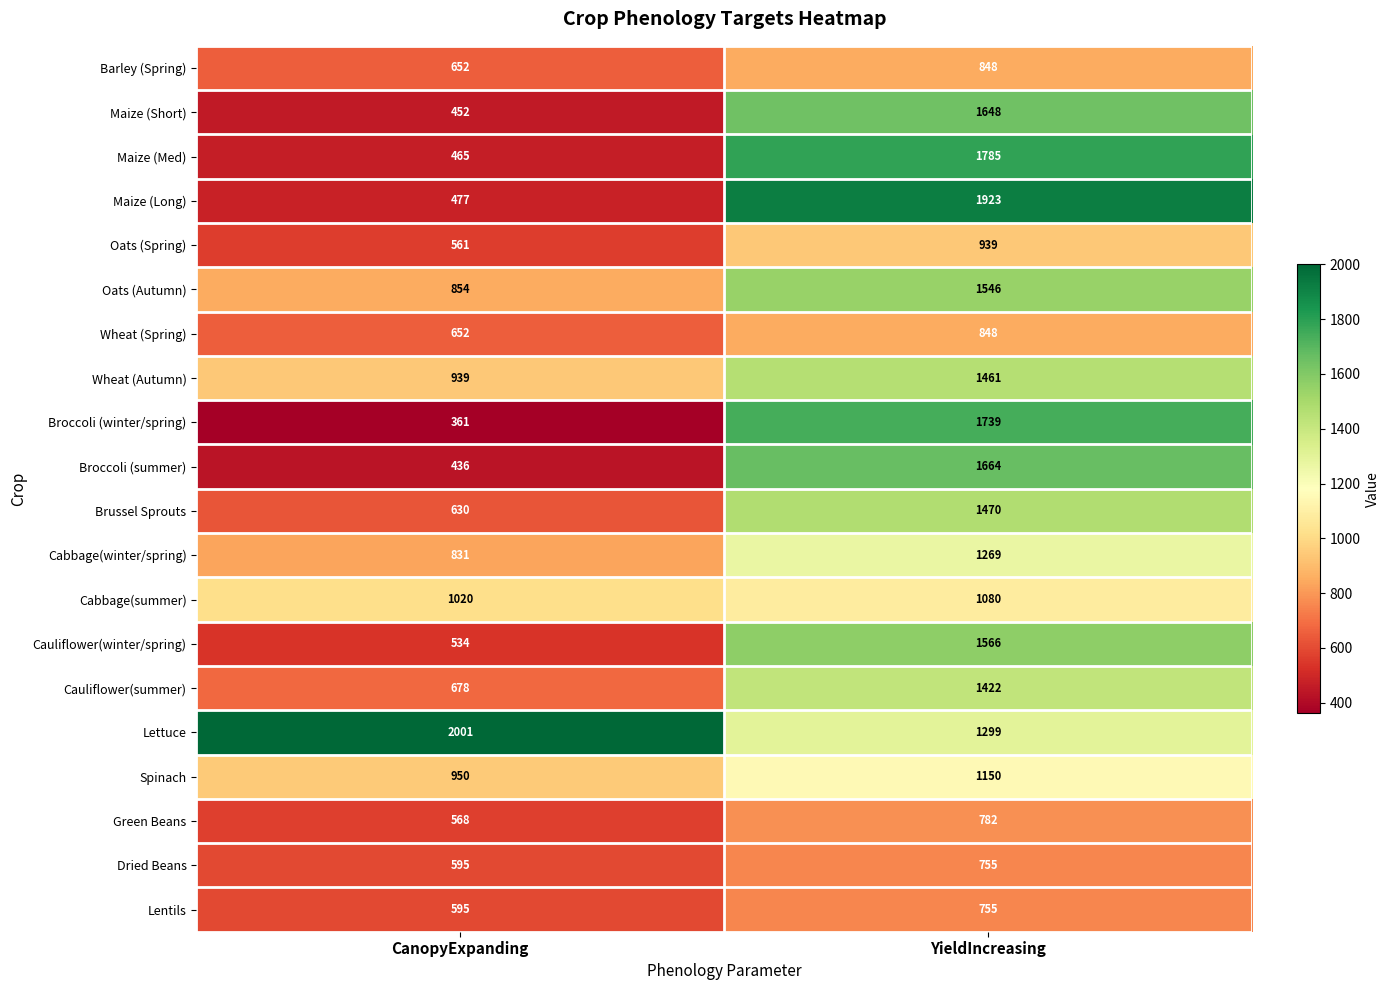

At which label does Lettuce reach its minimum?

YieldIncreasing